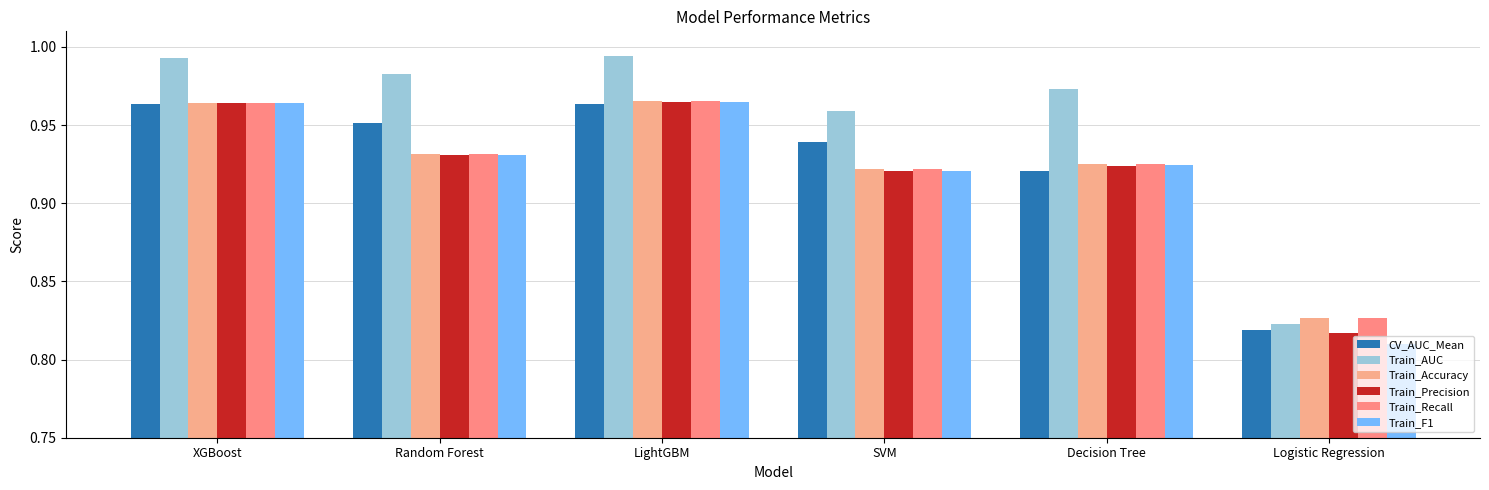

How many Train_Precision values are between 0 and 1?

6